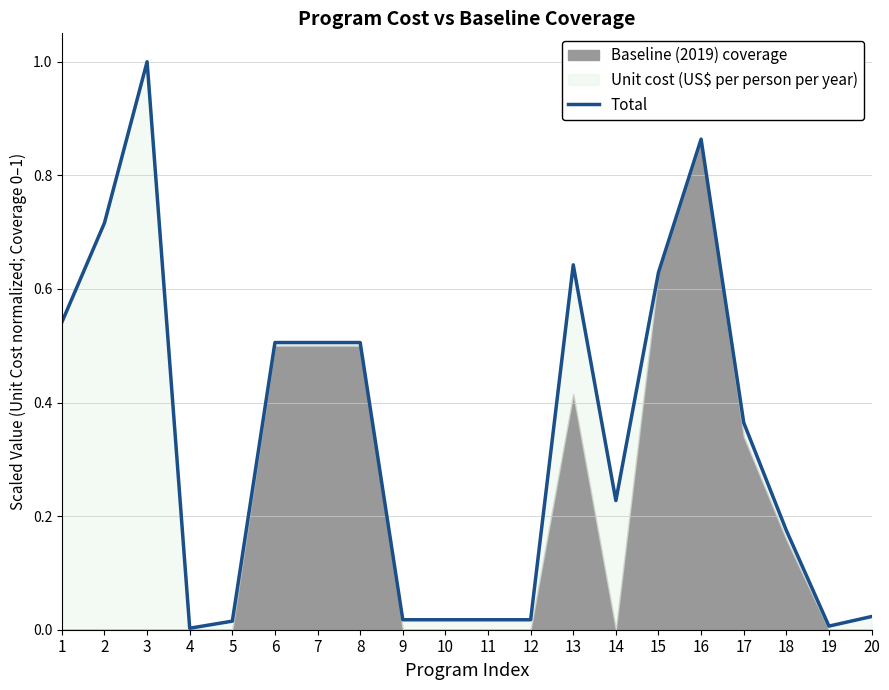

Rank the categories by value from highest to lowest.

3, 16, 2, 13, 15, 1, 6, 7, 8, 17, 14, 18, 20, 9, 10, 11, 12, 5, 19, 4